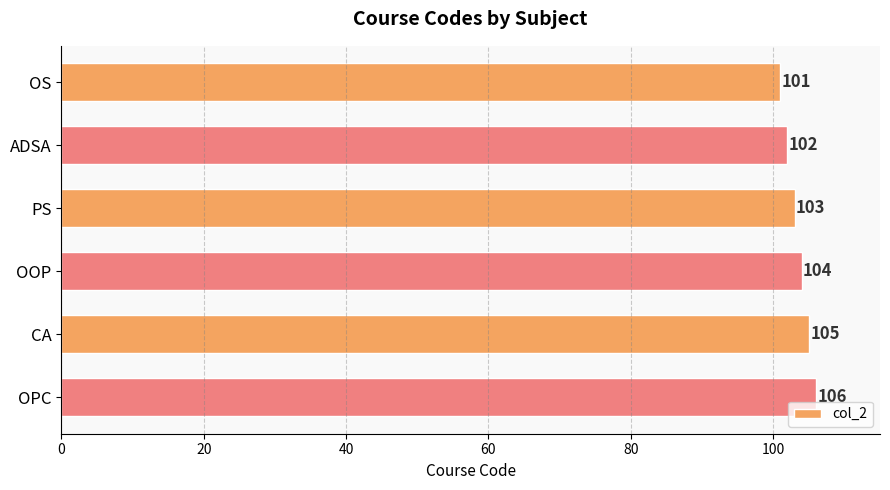

What is the average value?

104